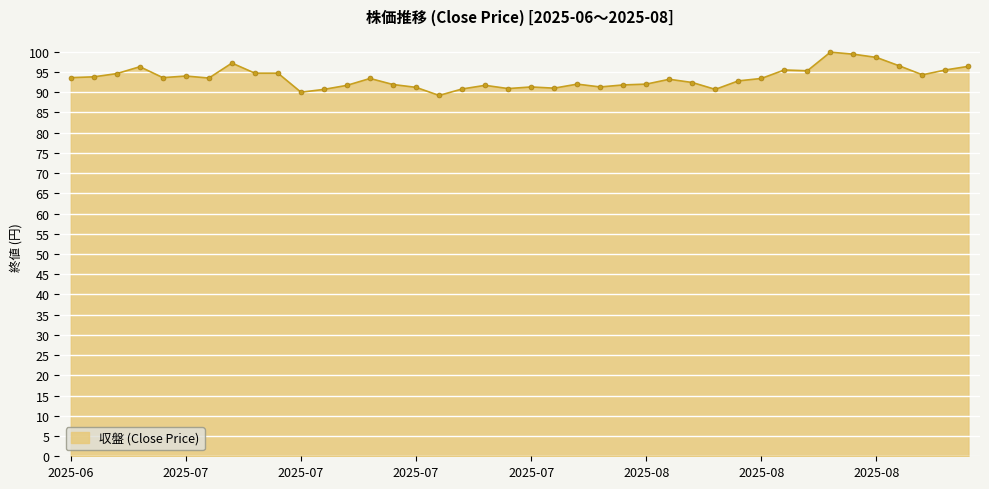

True or false: there are more than 1 points higher than both neighbors.

True